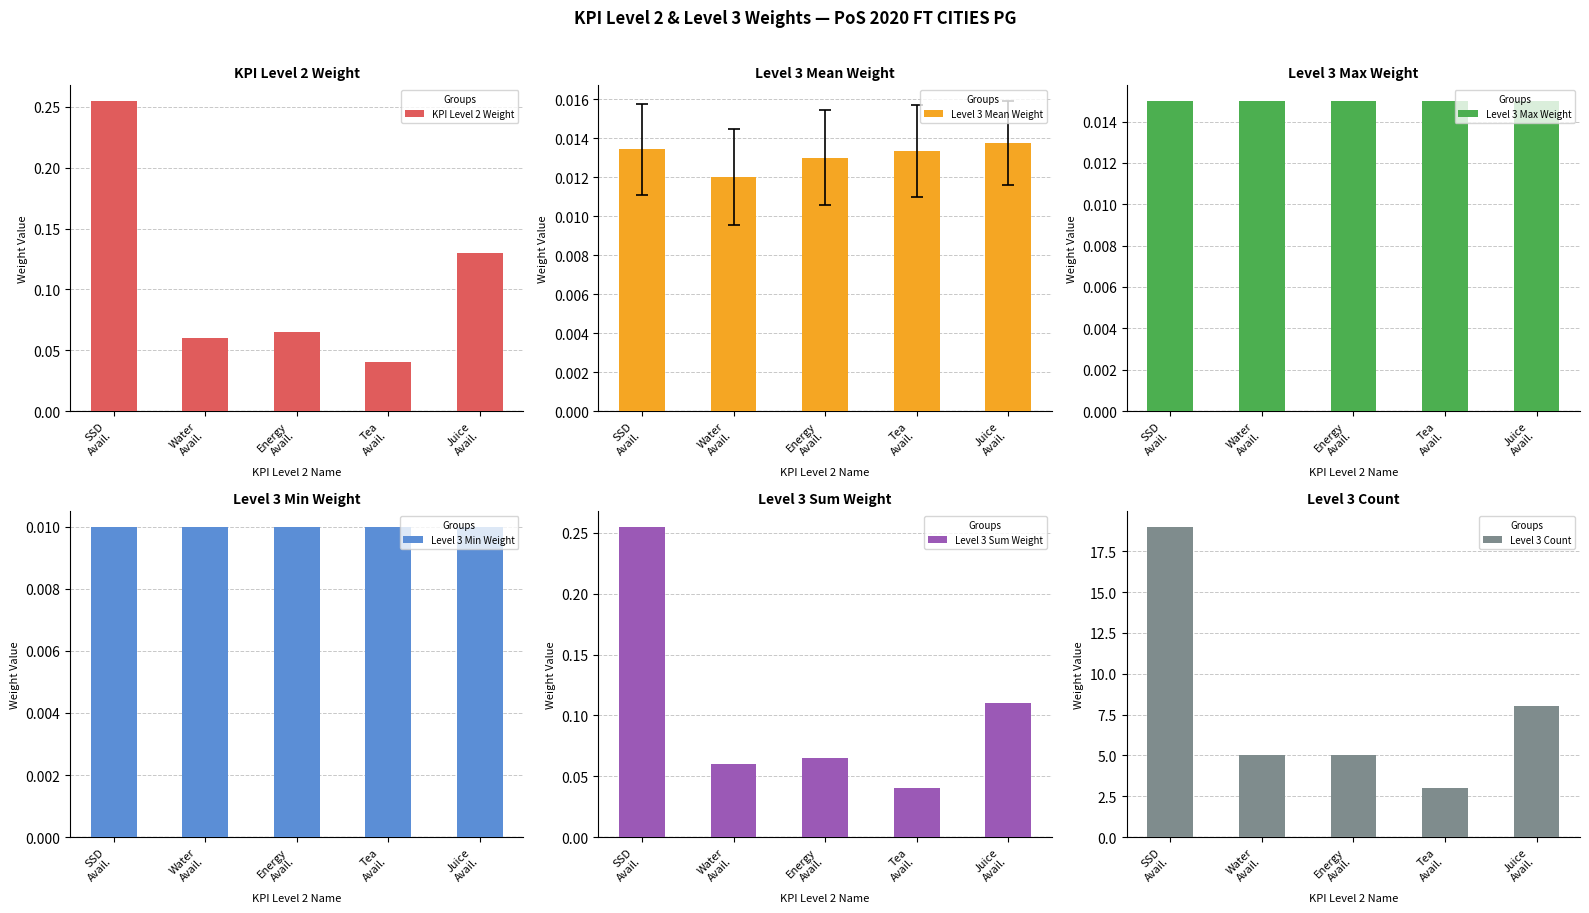

Rank the categories by KPI Level 2 Weight value from lowest to highest.

Tea
Avail., Water
Avail., Energy
Avail., Juice
Avail., SSD
Avail.